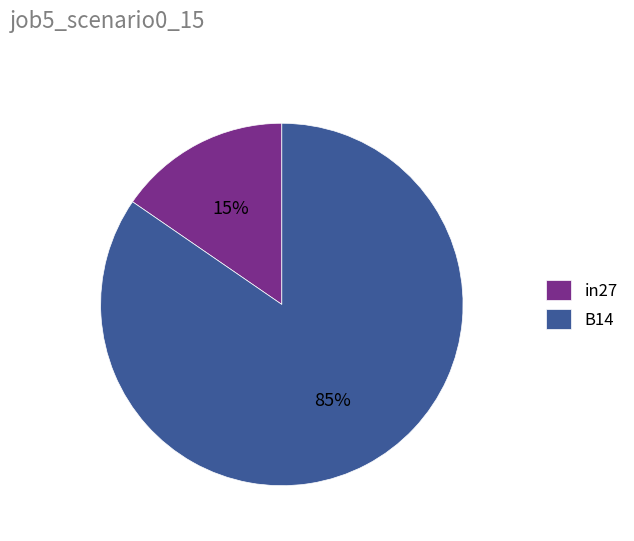

Do in27 and B14 together represent more than half of the pie?

Yes